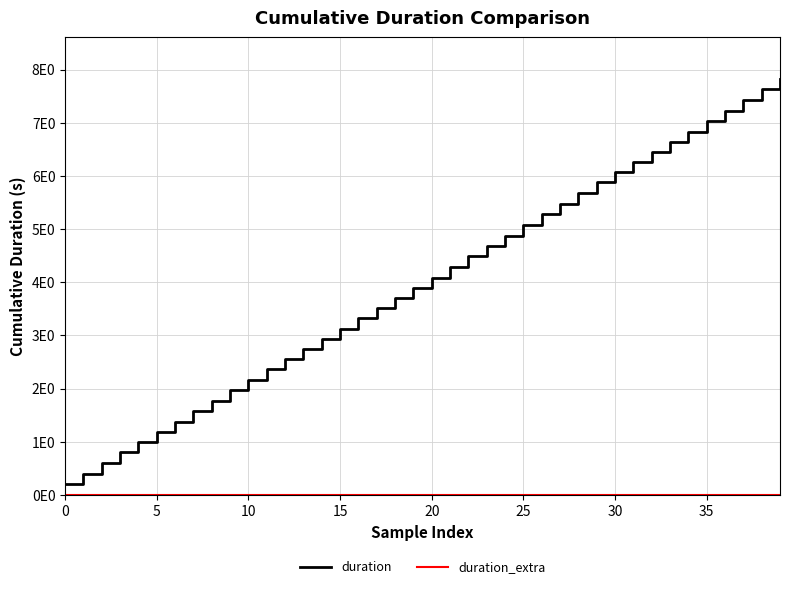

Does the chart have visible grid lines?

Yes